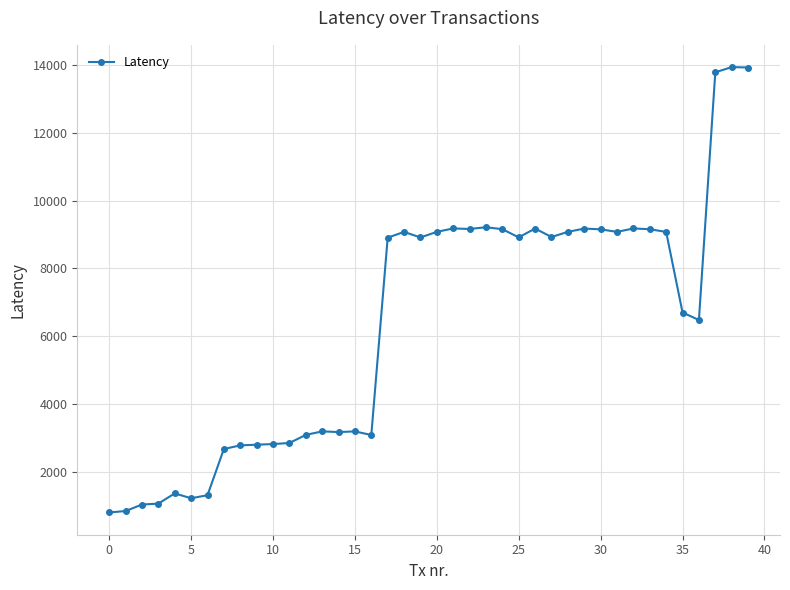

What is the maximum value shown in the chart?

13941